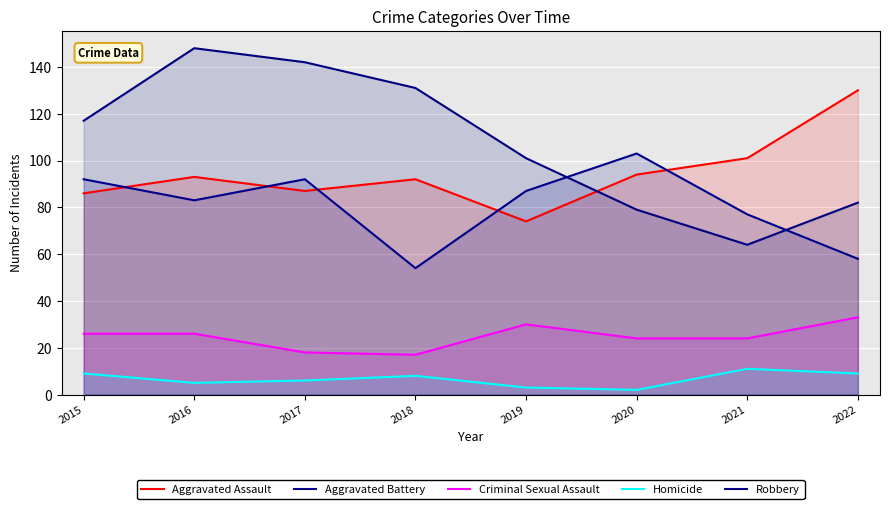

How many lines are shown in the chart?

5